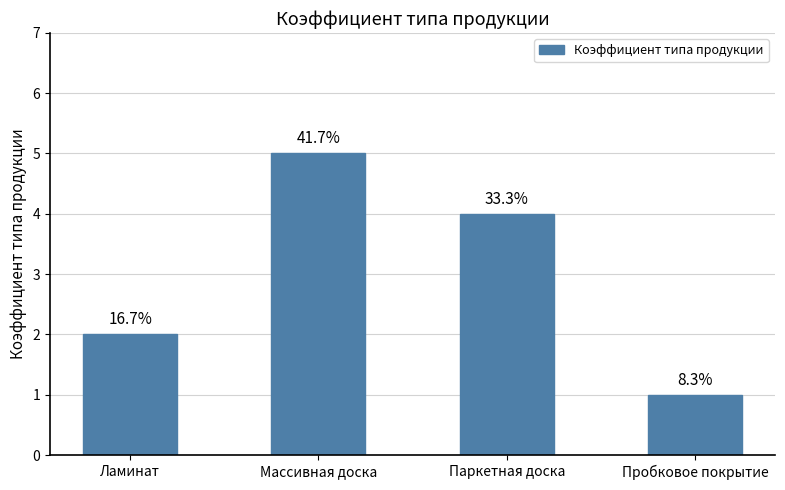

How many bars are there in total?

4